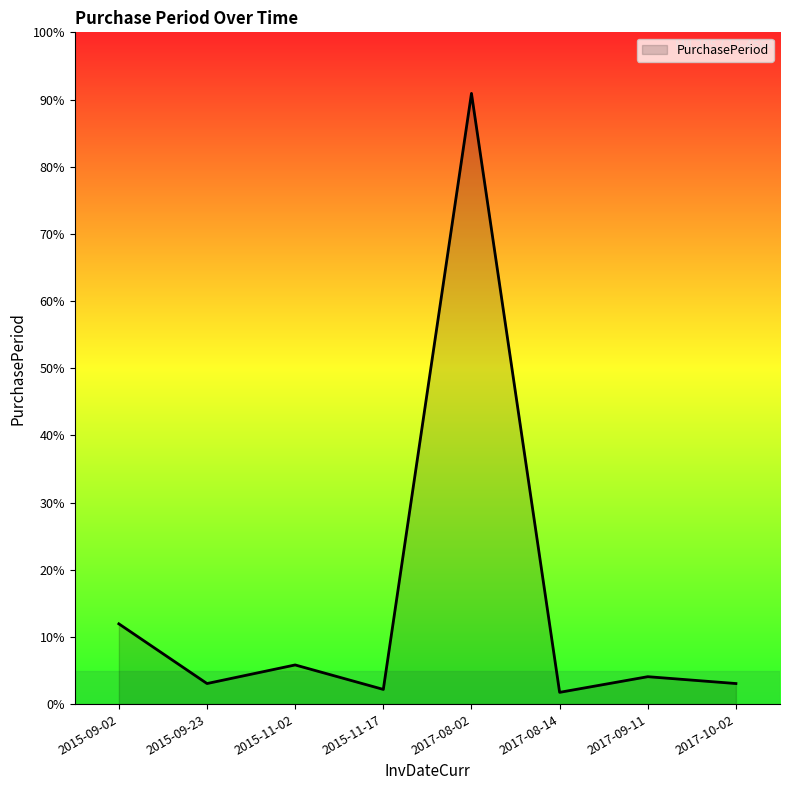

Is it true that the value at 2015-11-02 is 59?

False